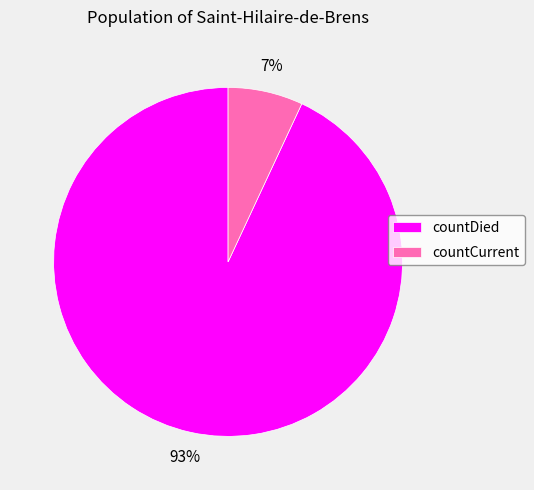

What is the largest slice in the pie chart?

countDied